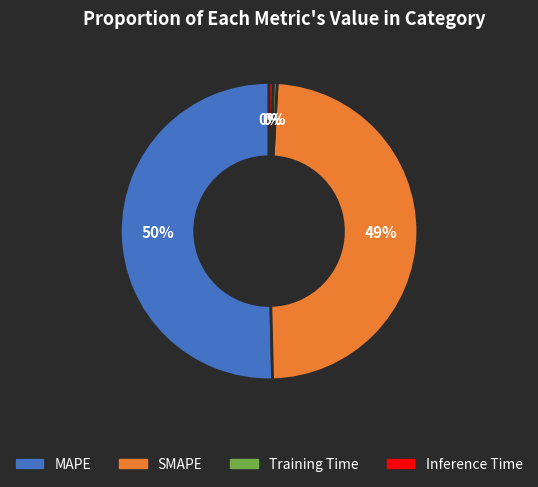

To the nearest percent, what is the average slice percentage?

25%